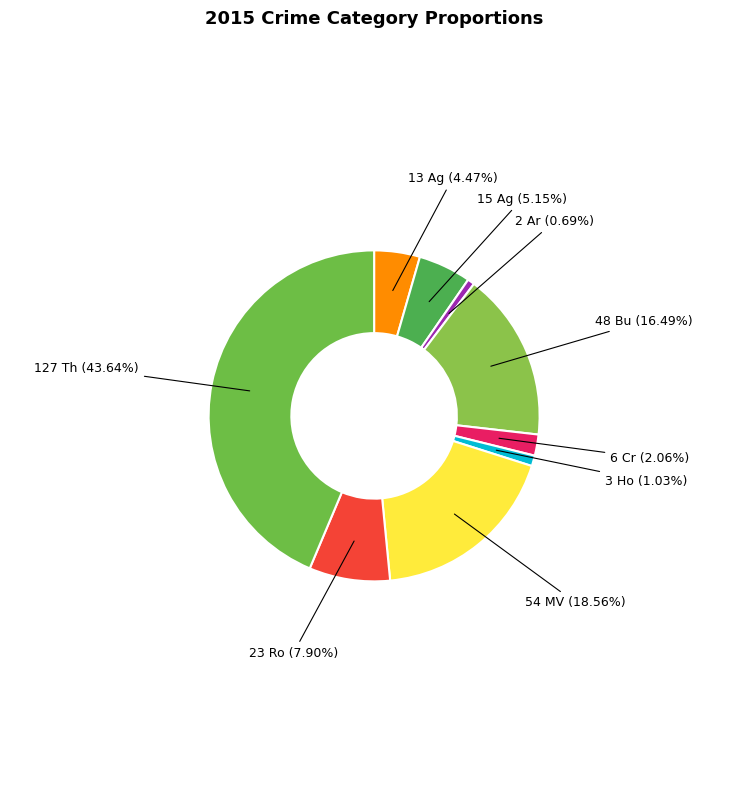

Is there any slice that represents more than half of the pie?

No